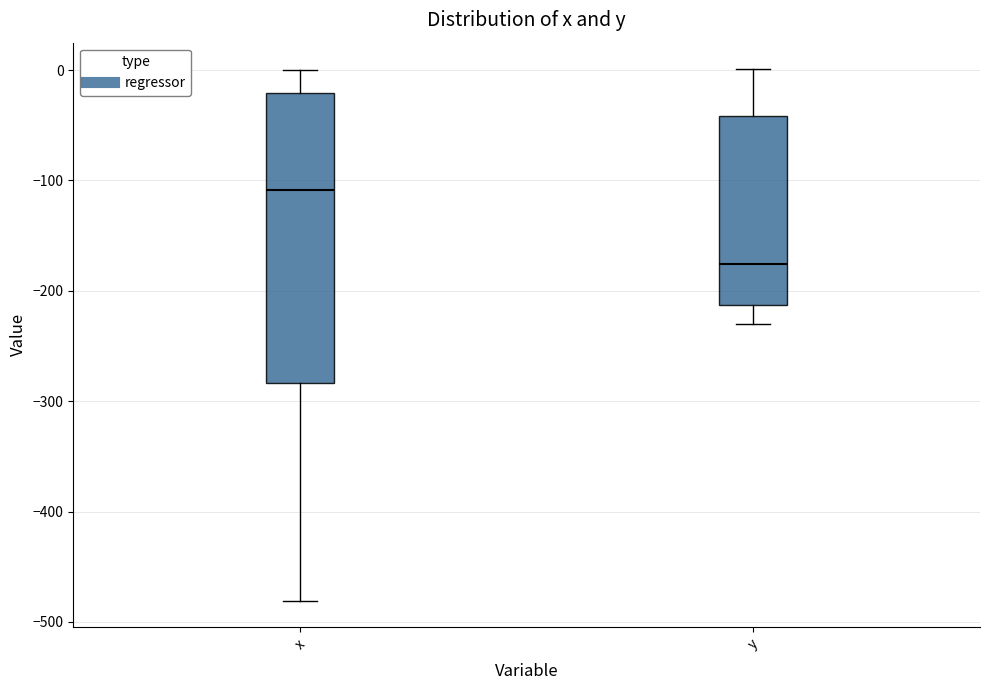

Comparing the boxes themselves (not the whiskers), which one is the tallest?

x